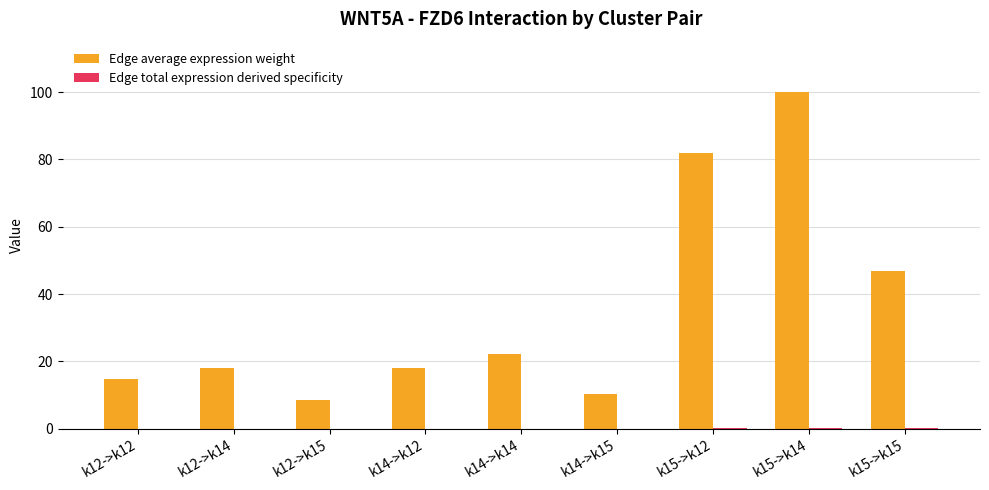

At which category is the sum across all series the highest?

k15->k14